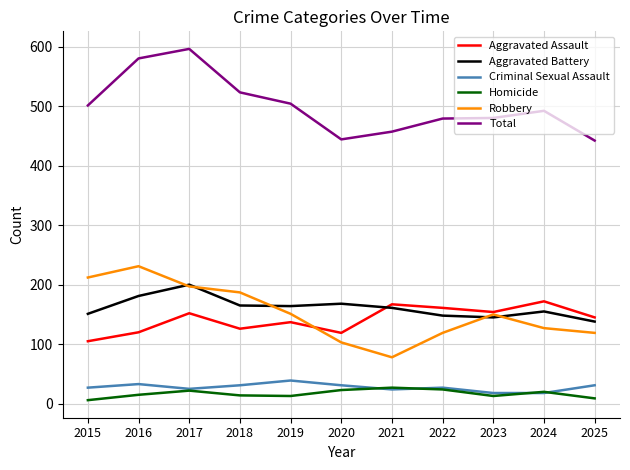

Does the chart display data point markers on the line(s)?

No